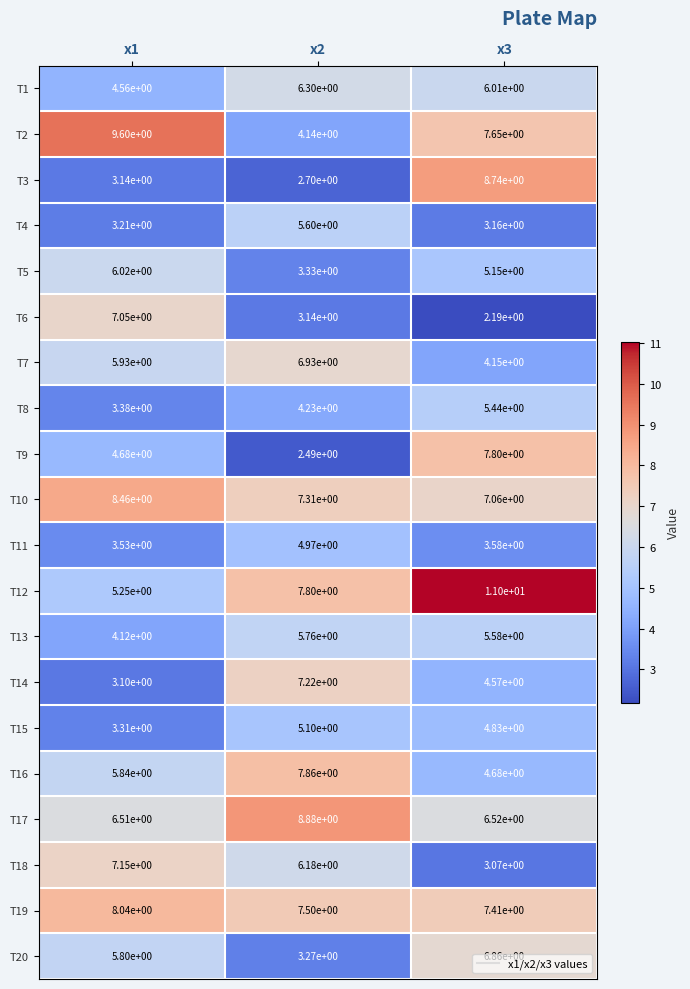

True or false: T2 has a value of 9.6 at x1.

True